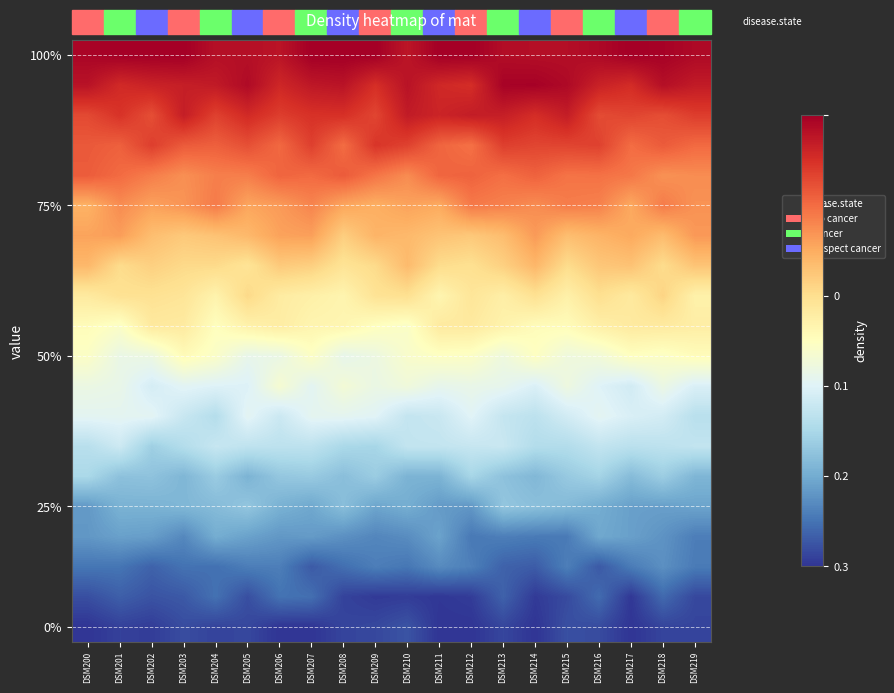

What is the total value across all series at DSM217?

9.9